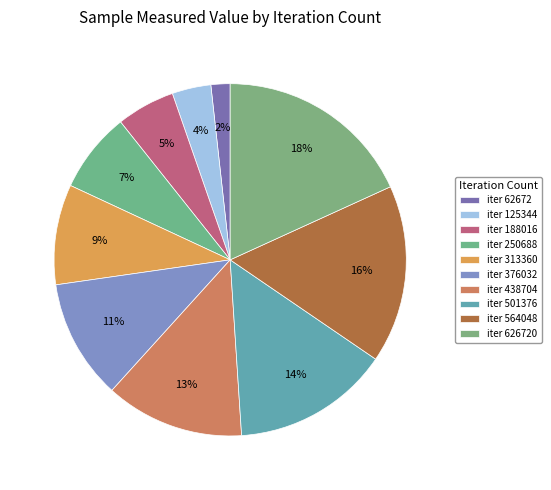

Rank the categories by value from lowest to highest.

62672, 125344, 188016, 250688, 313360, 376032, 438704, 501376, 564048, 626720